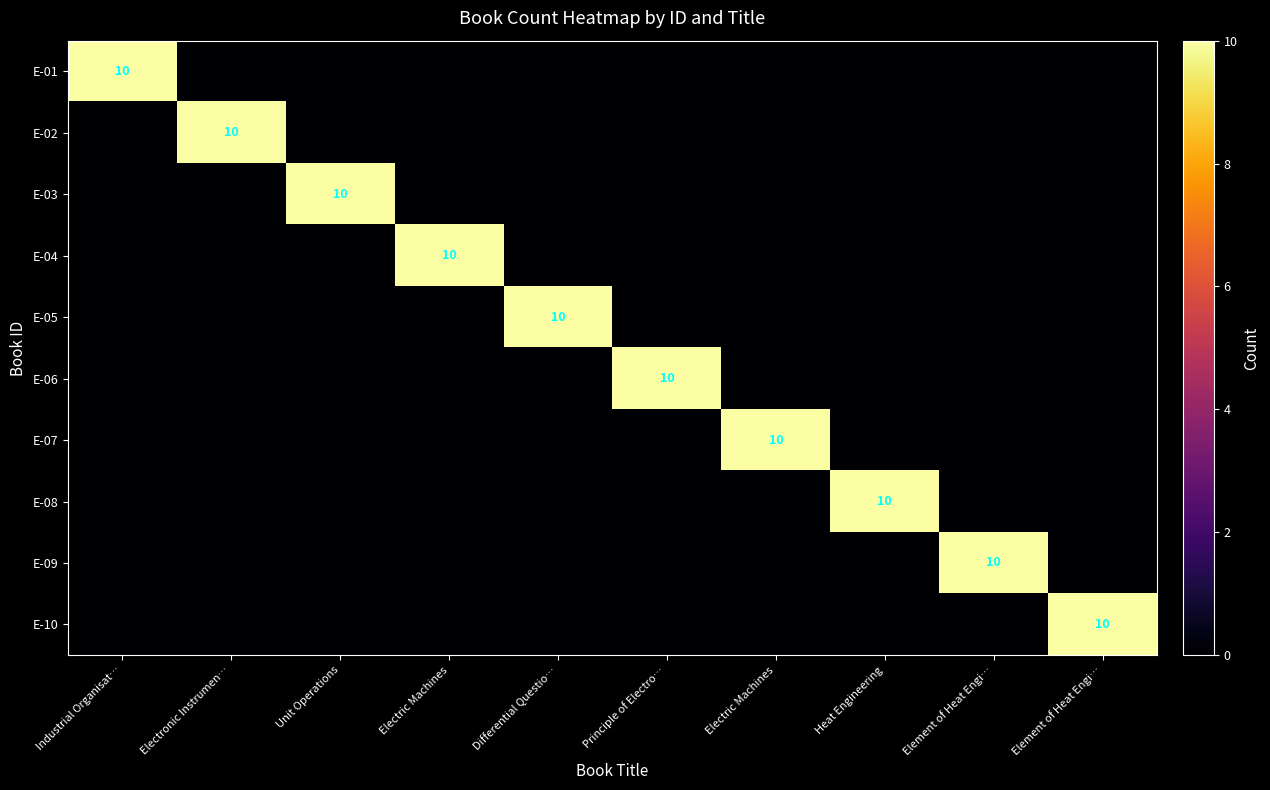

Is it true that E-07 equals 6 at Differential Questio…?

False